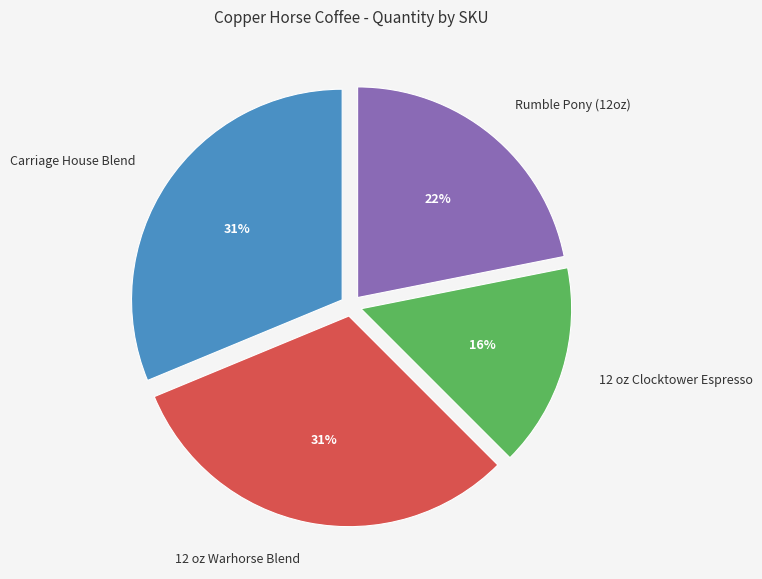

Is Rumble Pony (12oz) the majority of the pie?

No